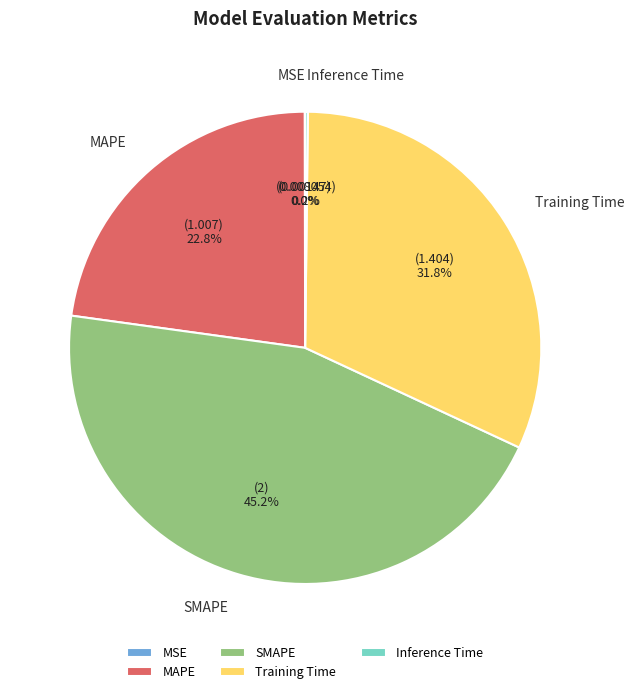

What percentage is the MAPE slice, to the nearest percent?

23%